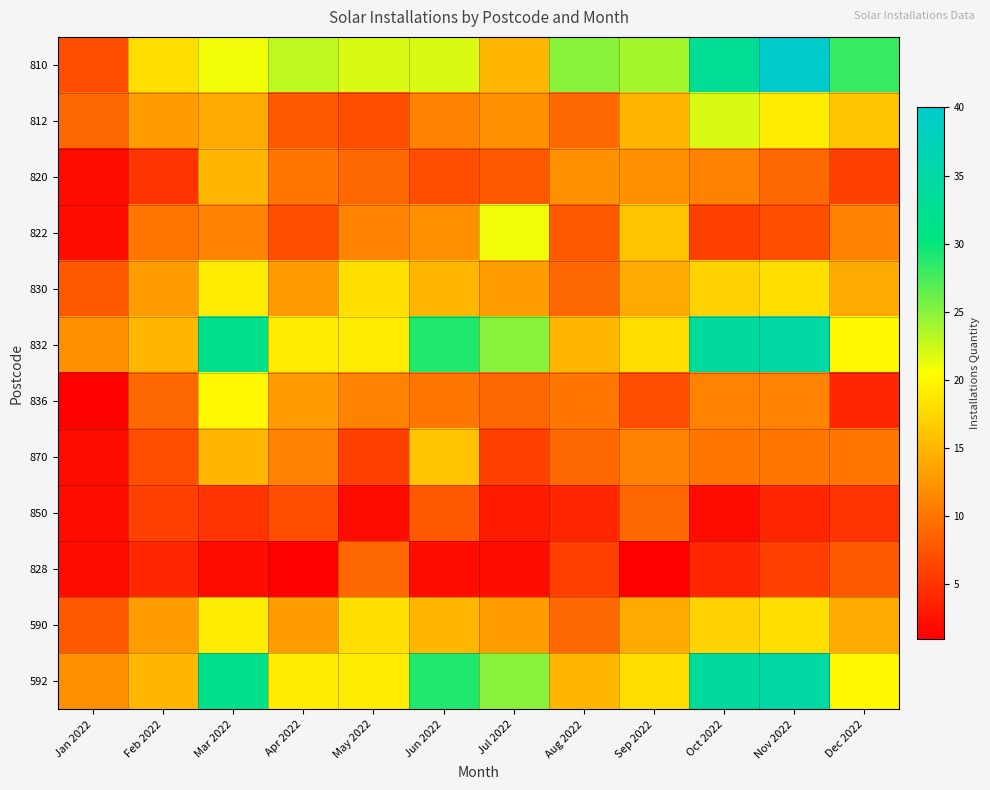

What is the total value across all series at Feb 2022?

128